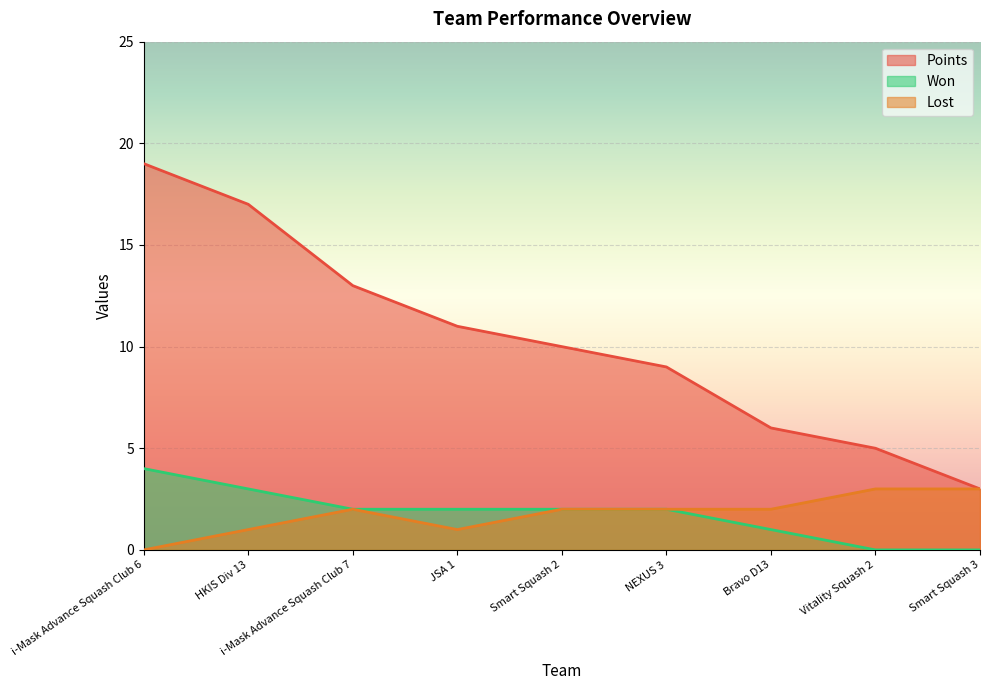

Reading left to right, transcribe all the data shown in this chart.

Points: i-Mask Advance Squash Club 6=19	HKIS Div 13=17	i-Mask Advance Squash Club 7=13	JSA 1=11	Smart Squash 2=10	NEXUS 3=9	Bravo D13=6	Vitality Squash 2=5	Smart Squash 3=3
Won: i-Mask Advance Squash Club 6=4	HKIS Div 13=3	i-Mask Advance Squash Club 7=2	JSA 1=2	Smart Squash 2=2	NEXUS 3=2	Bravo D13=1	Vitality Squash 2=0	Smart Squash 3=0
Lost: i-Mask Advance Squash Club 6=0	HKIS Div 13=1	i-Mask Advance Squash Club 7=2	JSA 1=1	Smart Squash 2=2	NEXUS 3=2	Bravo D13=2	Vitality Squash 2=3	Smart Squash 3=3